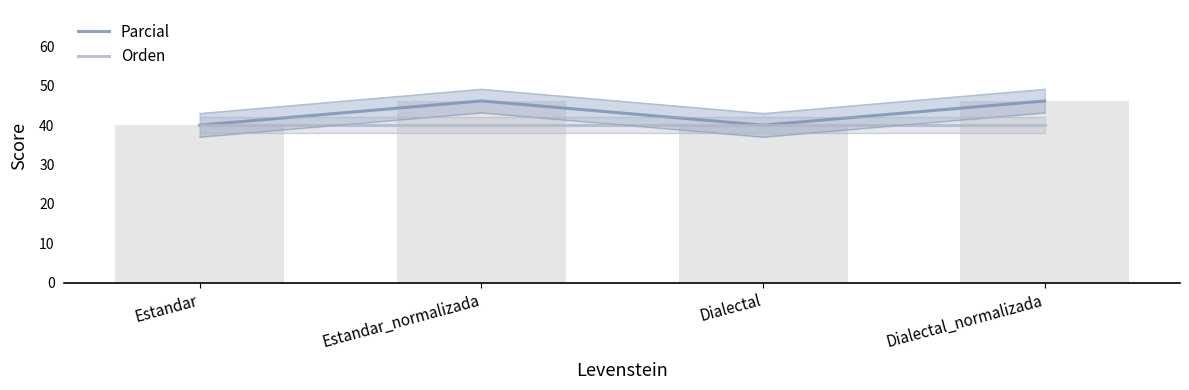

Reading left to right, list all the values displayed in this chart.

Parcial: 40.0	46.2	40.0	46.2
Orden: 40.0	40.0	40.0	40.0